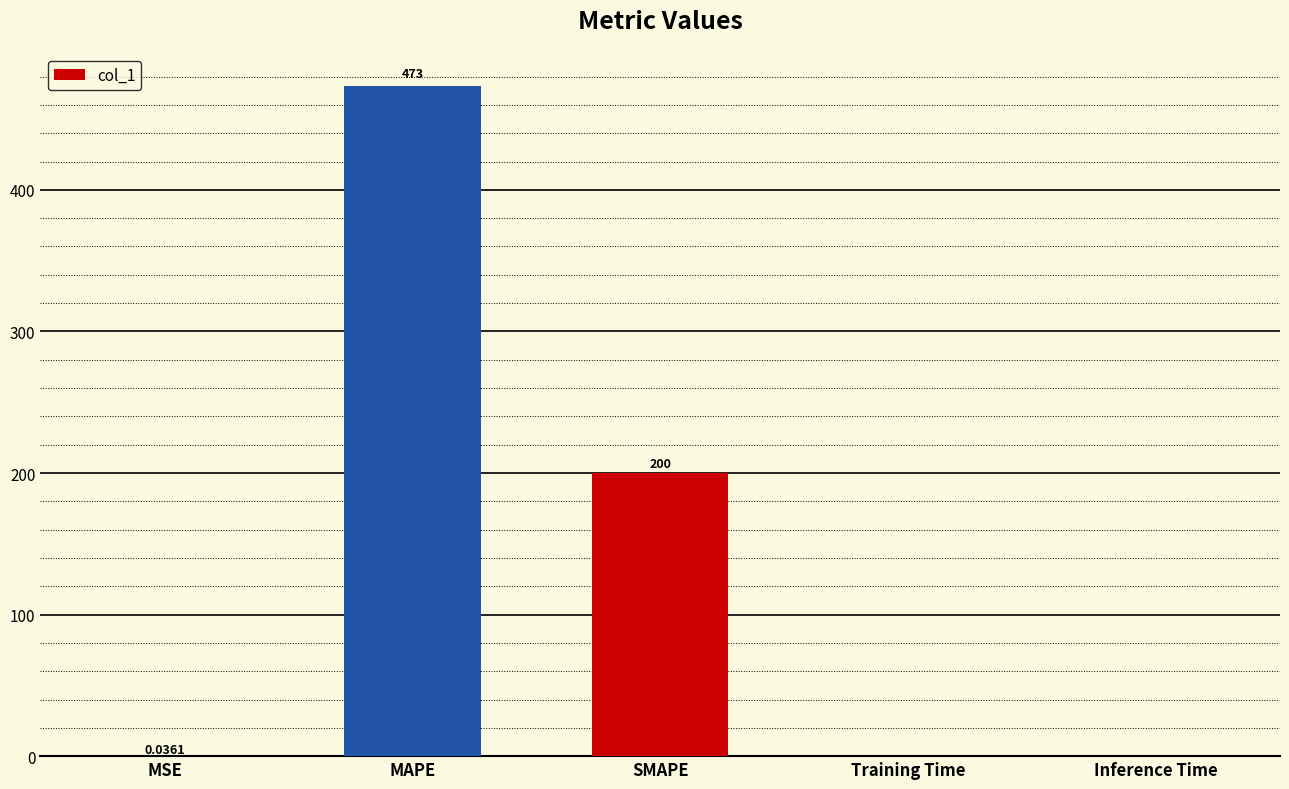

How many categories are shown in the chart?

5